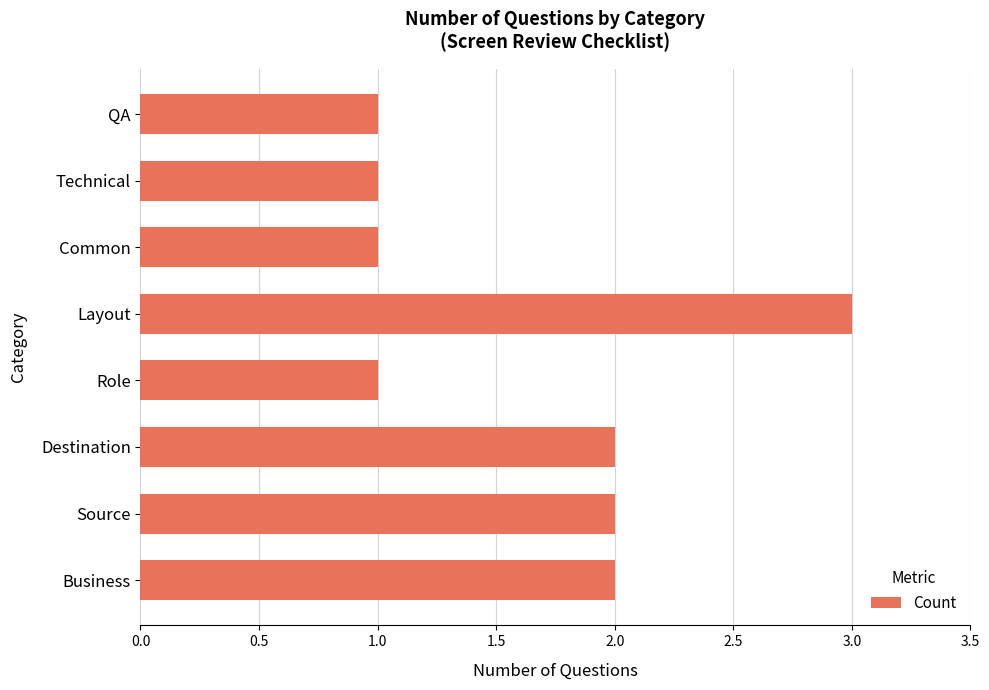

Count the number of categories in the chart.

8